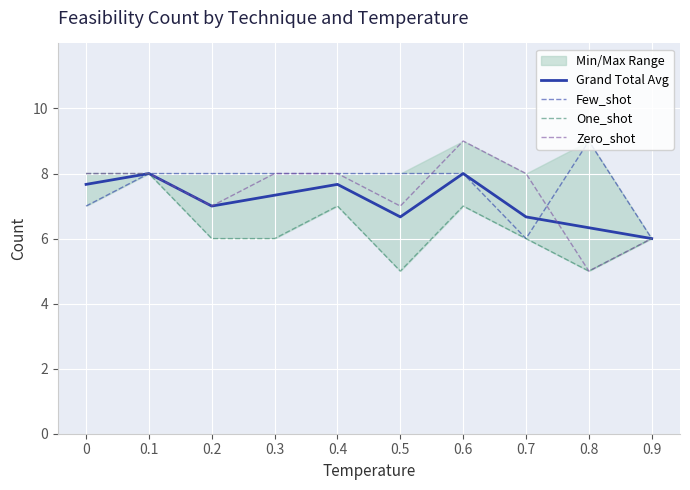

What position from the left is 0.7?

8